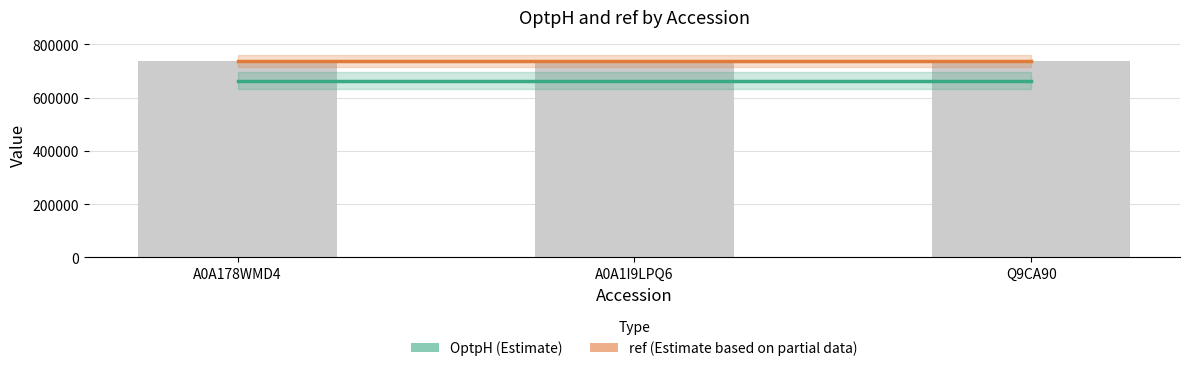

Is the value of ref (Estimate based on partial data) at A0A178WMD4 greater than the value of OptpH (Estimate) at A0A178WMD4?

Yes